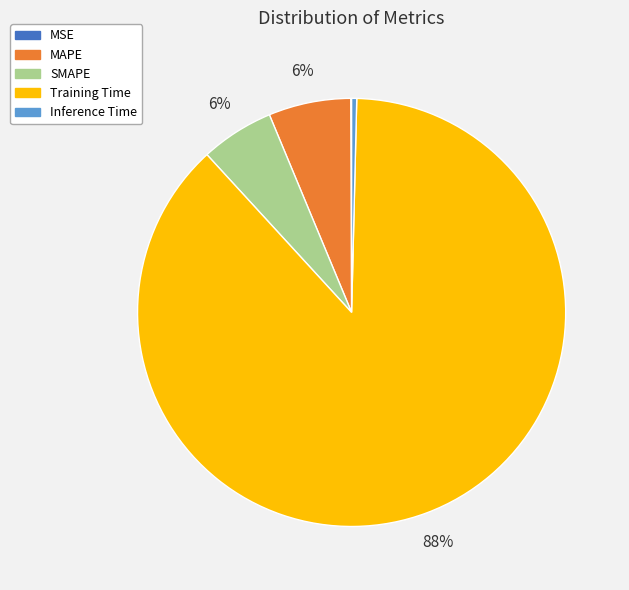

What is the largest slice in the pie chart?

Training Time